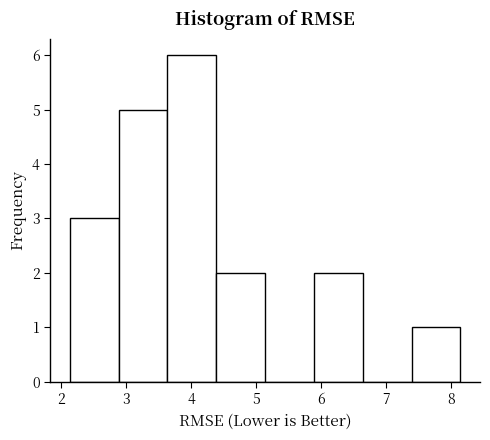

How tall is the bar that spans 2.9 to 3.6 on the x-axis? Neither the bar edges nor the heights are printed on the chart, so give them approximately, as read against the axes.

5